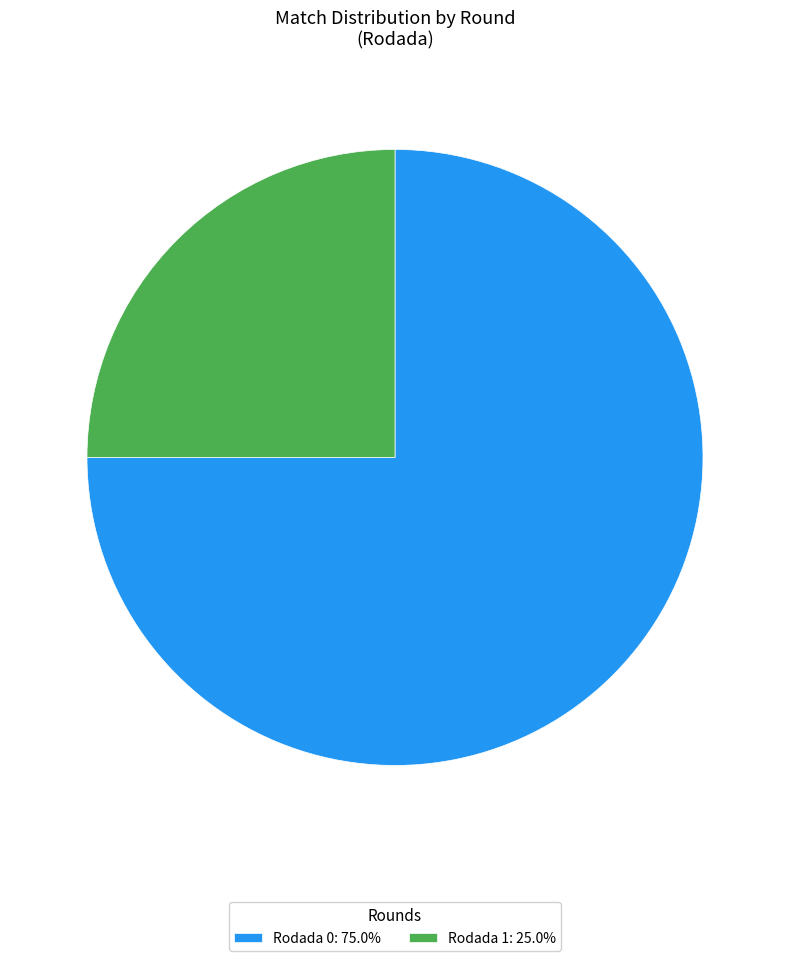

Is there any slice that represents more than half of the pie?

Yes